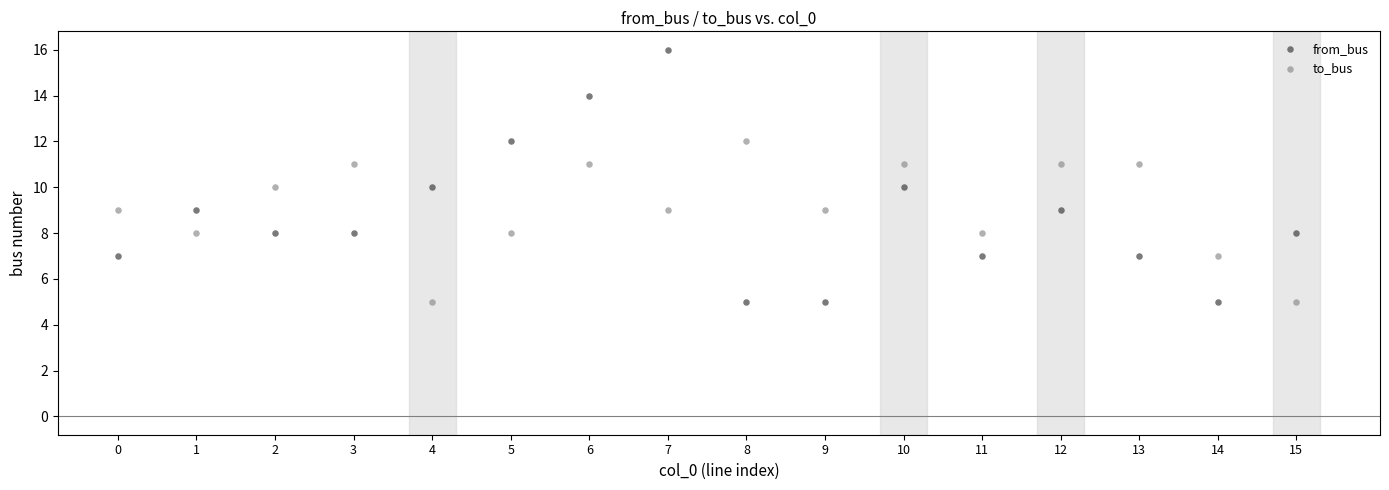

What are all the series names shown in the legend?

from_bus, to_bus